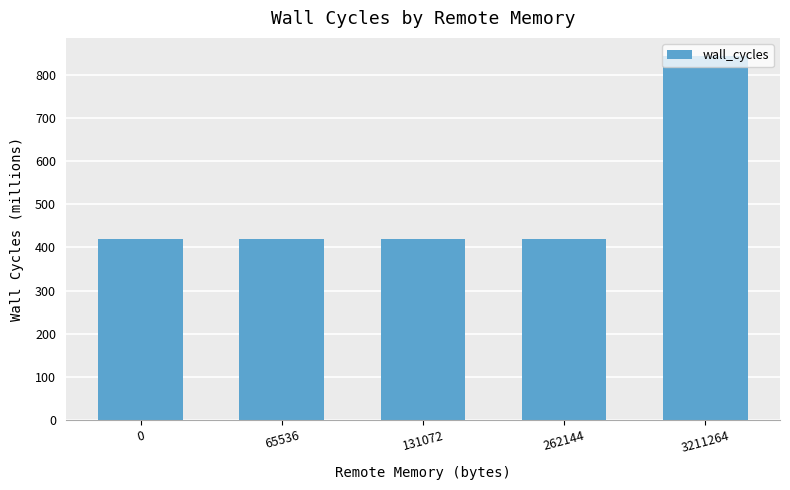

Does the chart contain stacked bars?

No